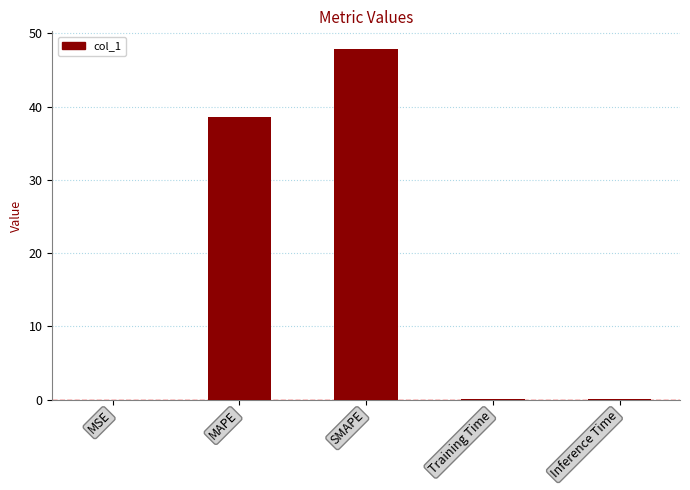

Which has a higher value, SMAPE or Inference Time?

SMAPE